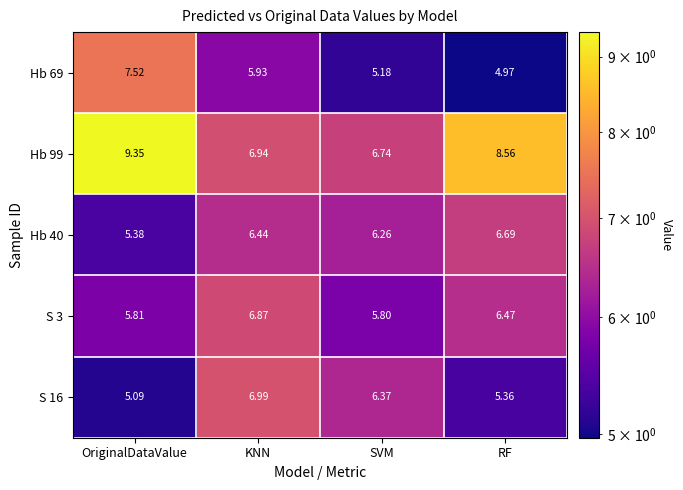

Is the value of Hb 69 at SVM greater than the value of Hb 40 at SVM?

No